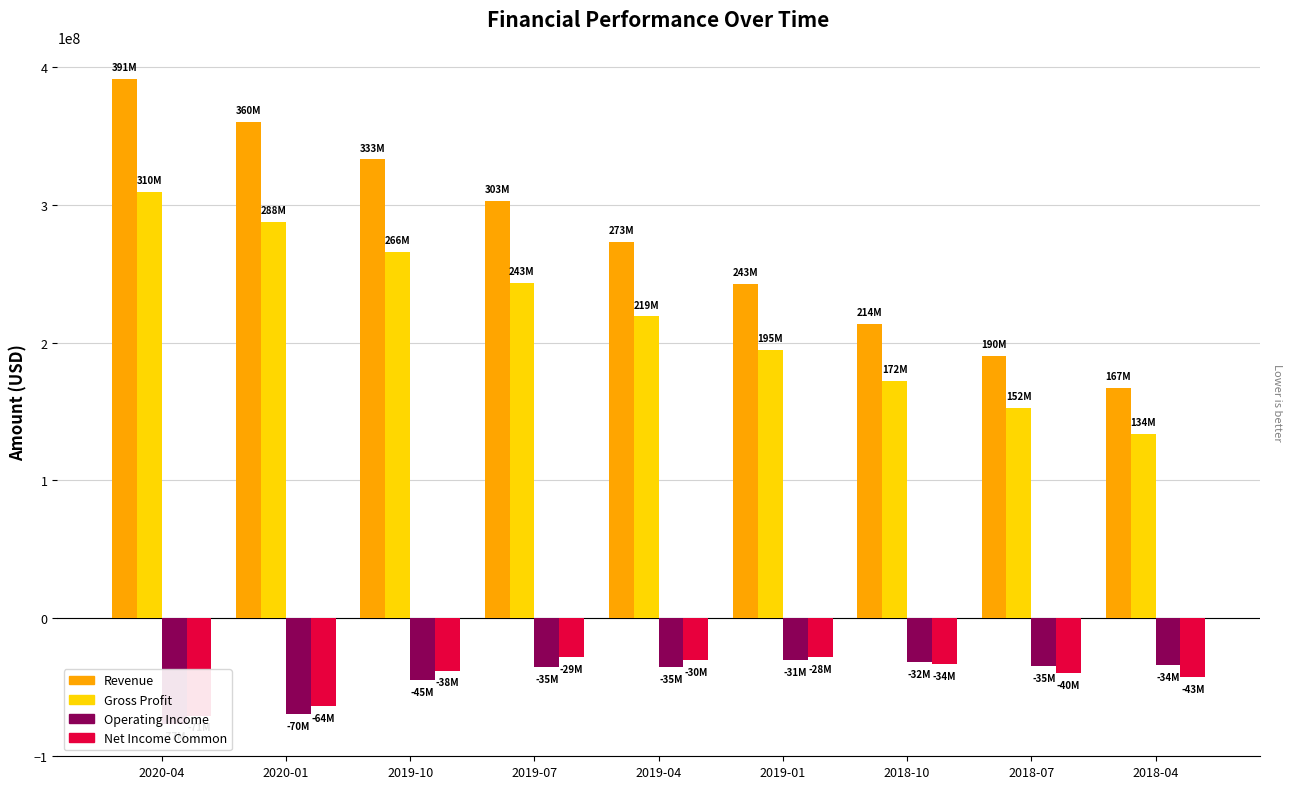

Which has a higher value, 2018-04 or 2019-04?

2019-04